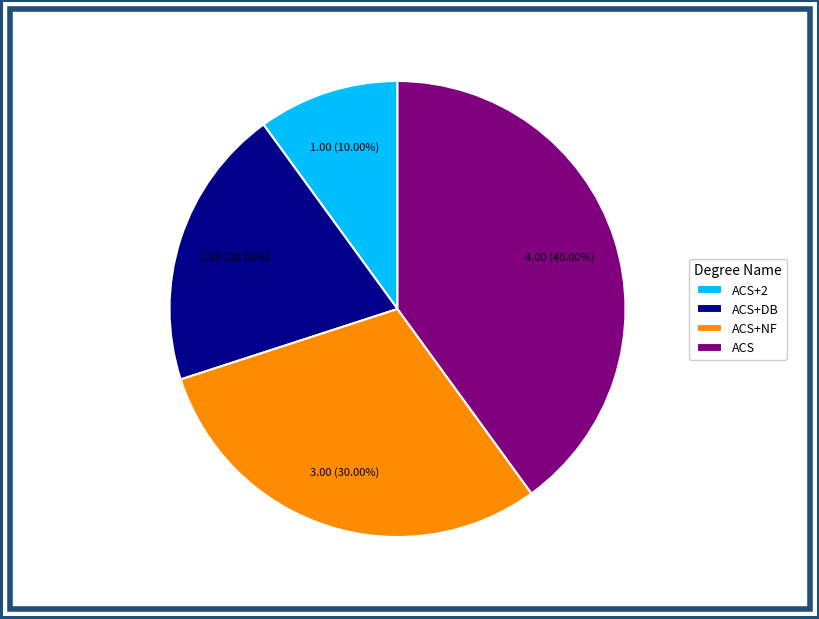

To the nearest percent, what is the difference between the largest and smallest slice percentages?

30%